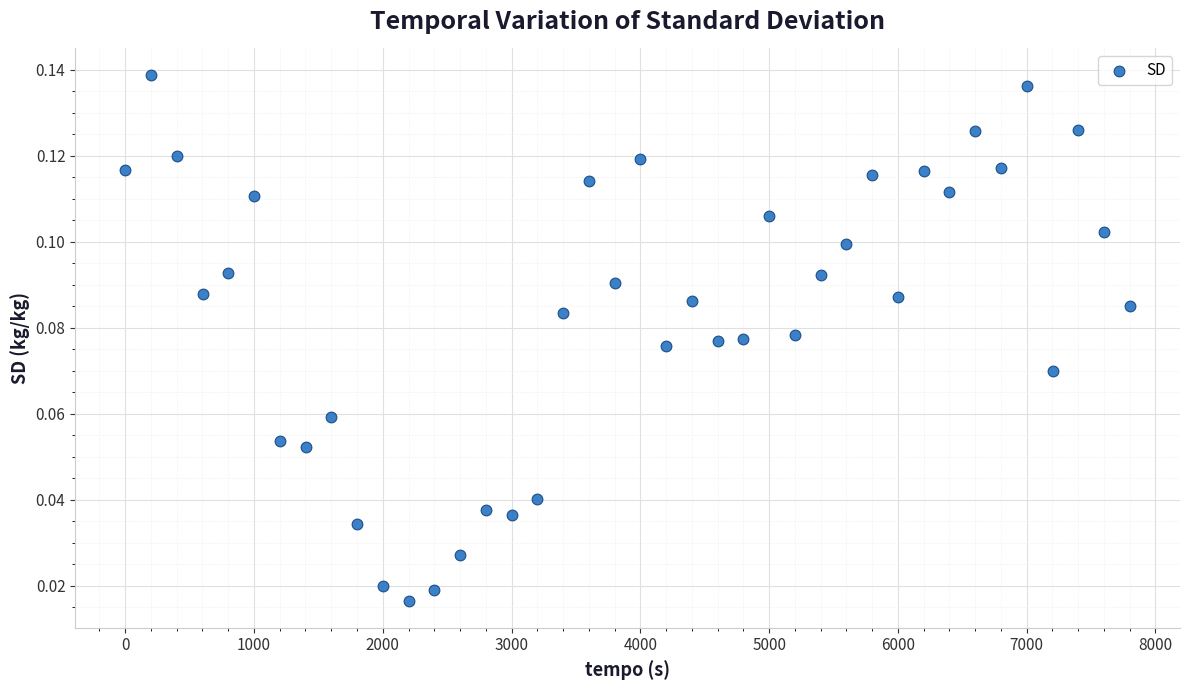

What is the range of X values (max minus min)?

7799.6